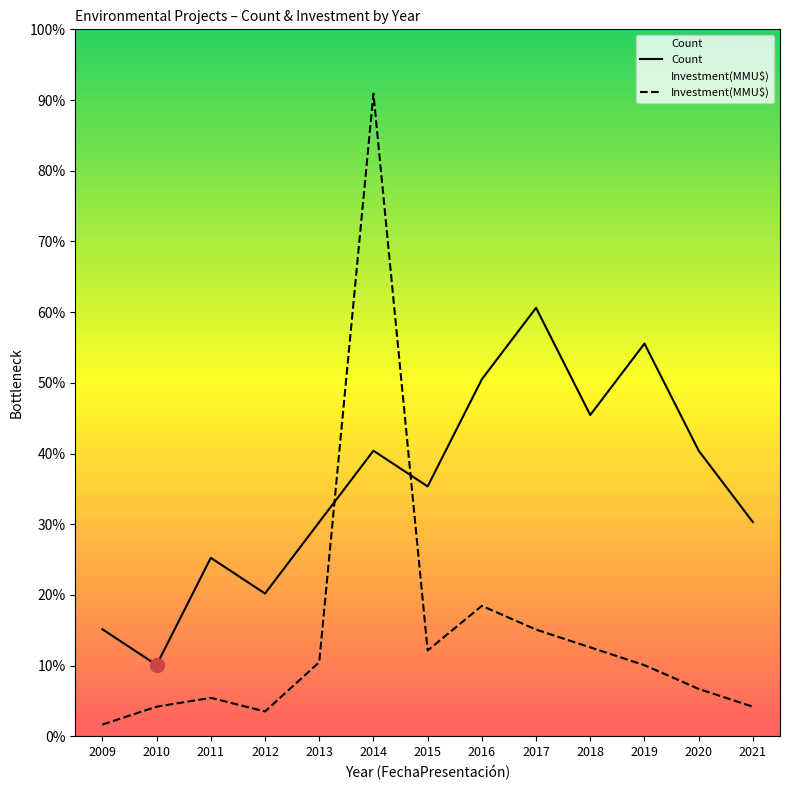

Between 2011 and 2015, which series saw the biggest shift?

Count